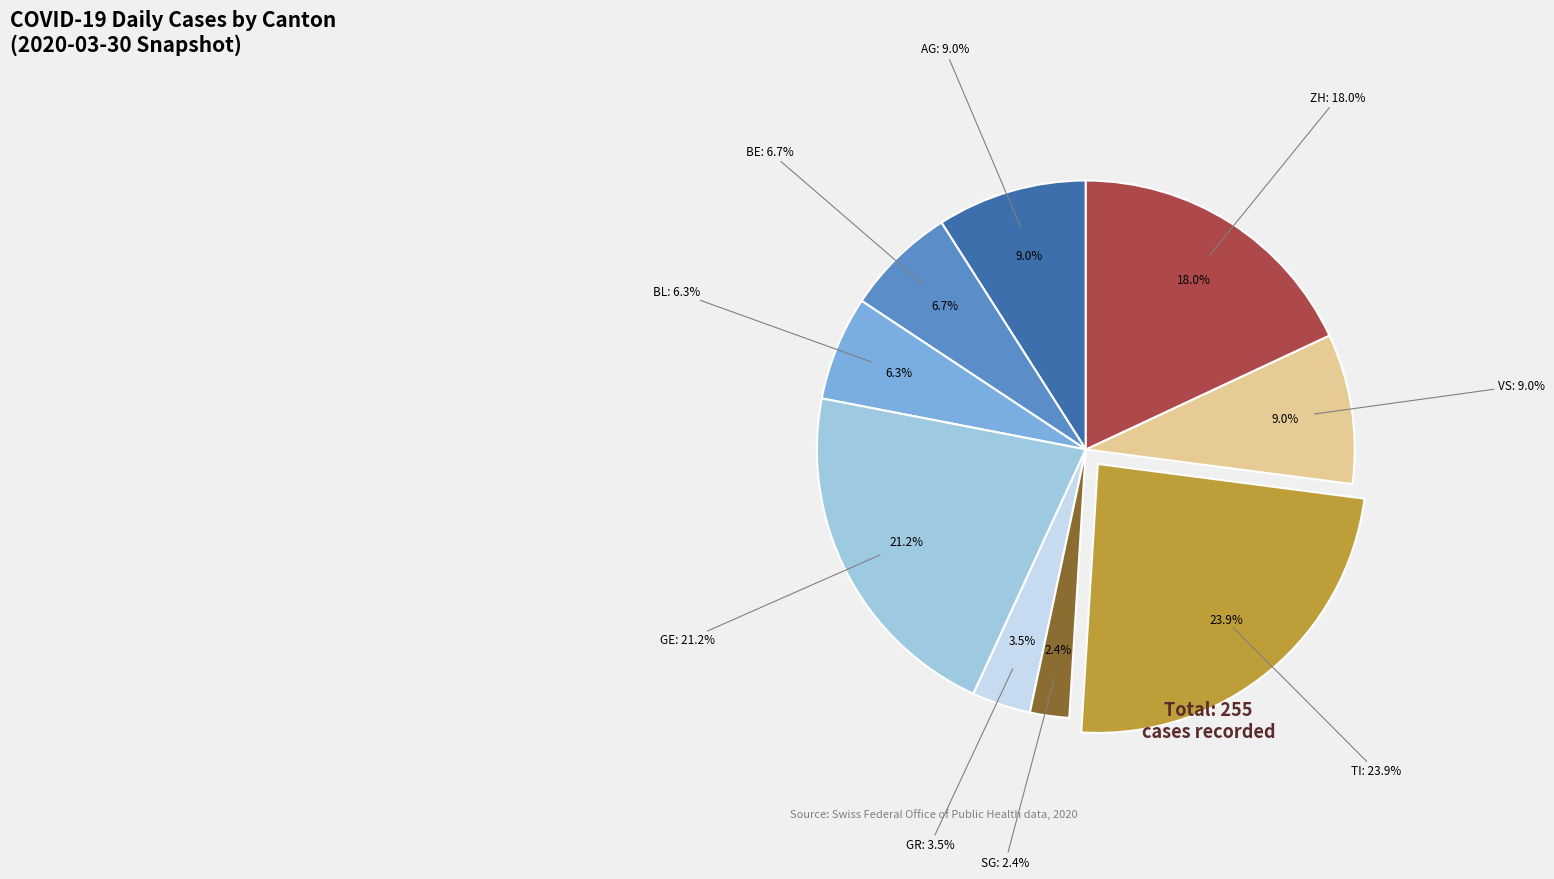

Combined, do LU and SG account for over 50%?

No